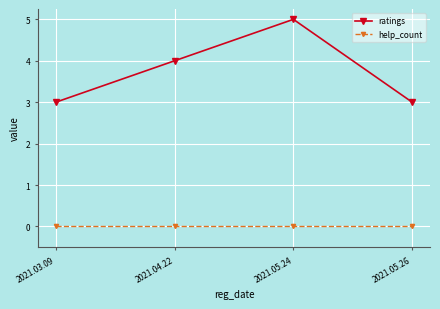

Rank the series by their maximum value, from highest to lowest.

ratings, help_count